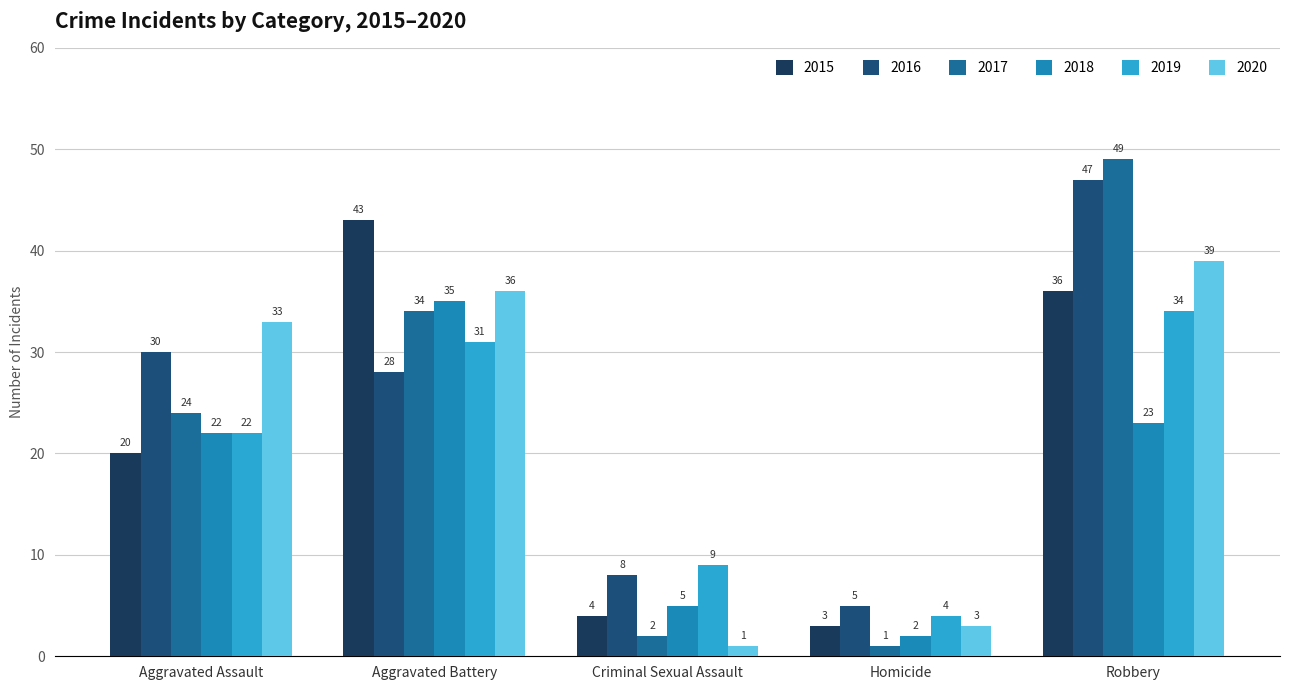

What is the difference between the 2017 values at Criminal Sexual Assault and Robbery?

47